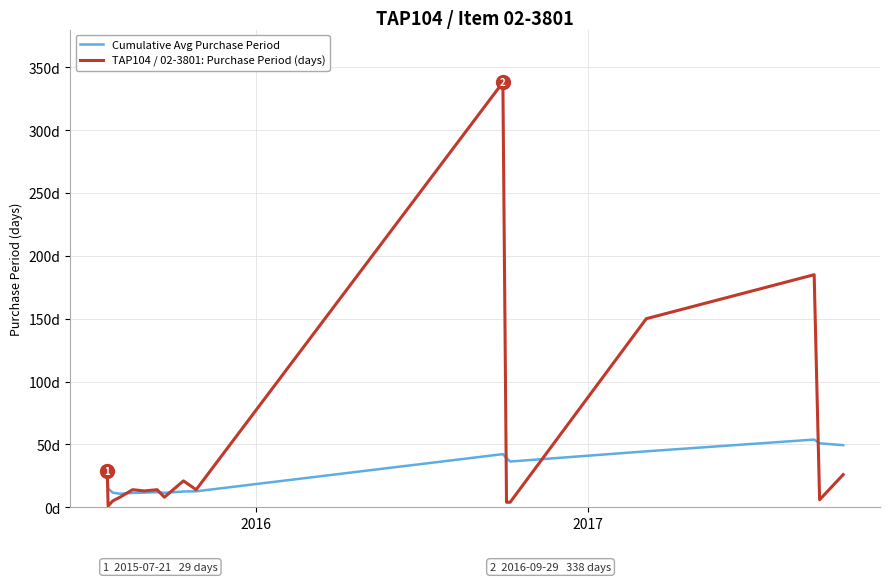

What are all the series names shown in the legend?

Cumulative Avg Purchase Period, TAP104 / 02-3801: Purchase Period (days)